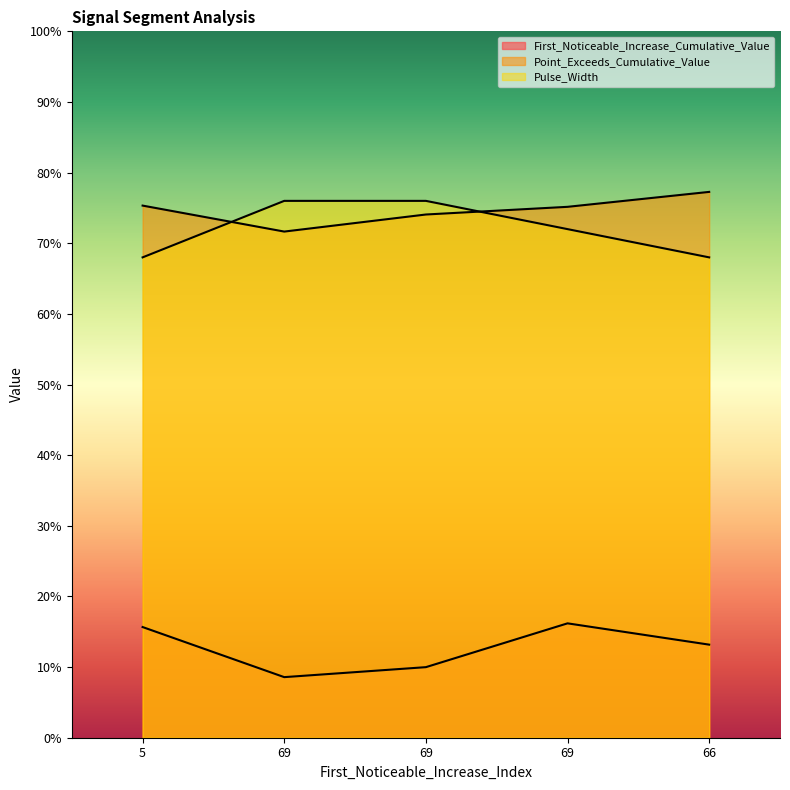

Which series has the largest range (max minus min)?

Pulse_Width